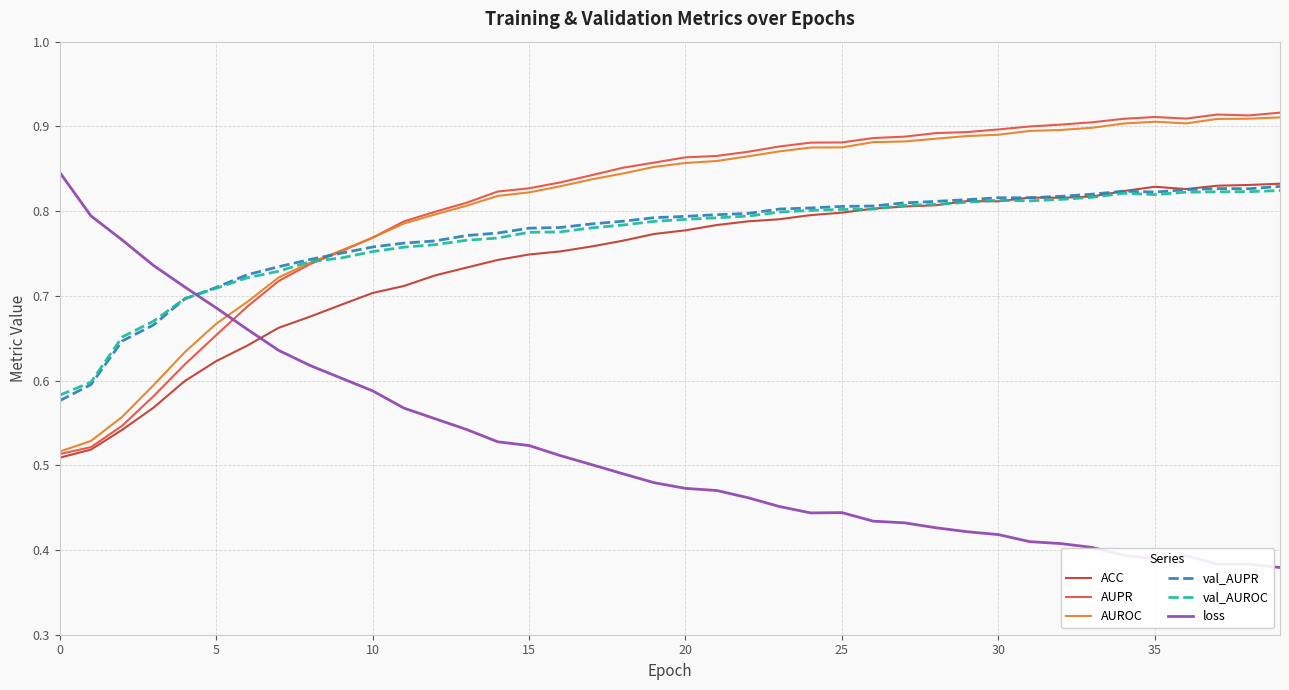

Which series has the largest range (max minus min)?

loss